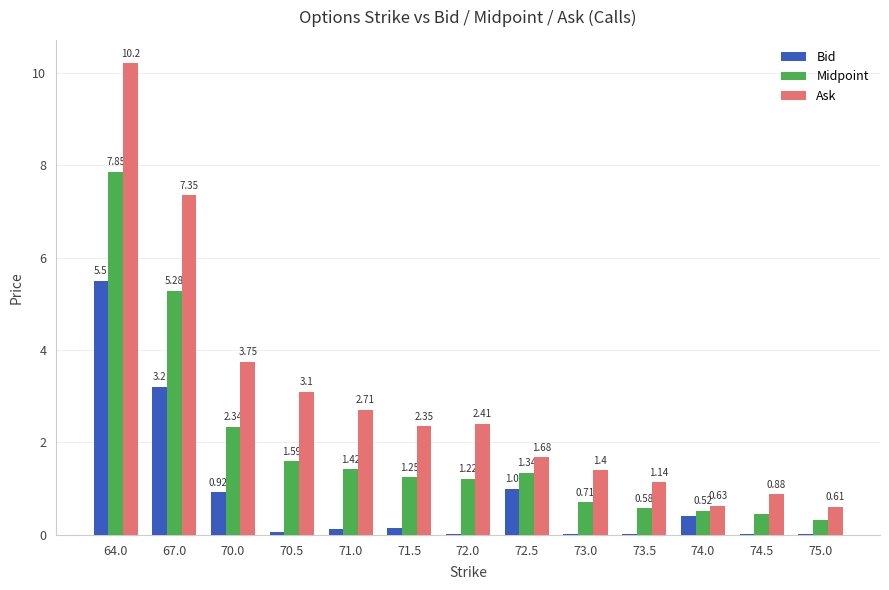

Between 72.5 and 74.5, which series saw the biggest shift?

Bid